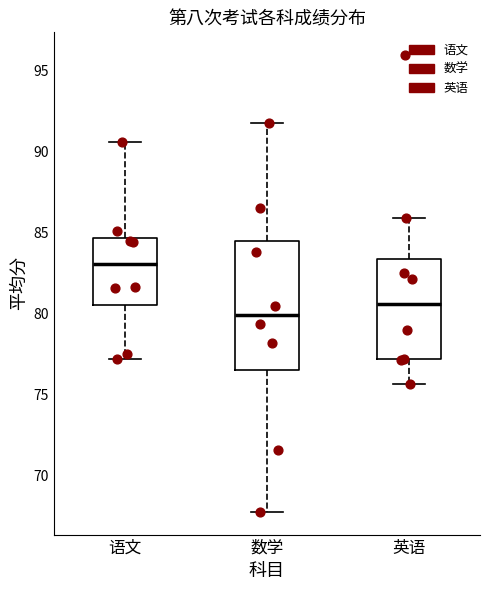

Where is the lower edge of the box for 语文 on the y-axis? The values are not printed on the chart, so give them approximately, as read against the axis.

80.5